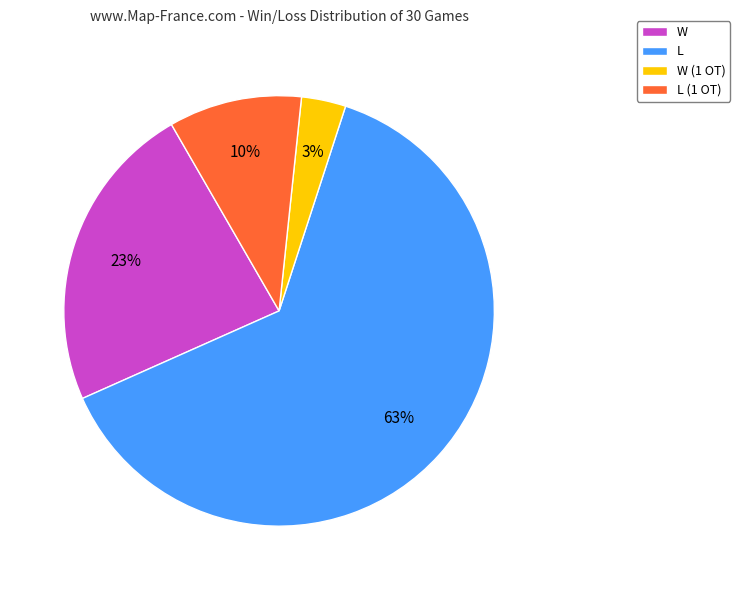

Is there a majority slice in this chart?

Yes